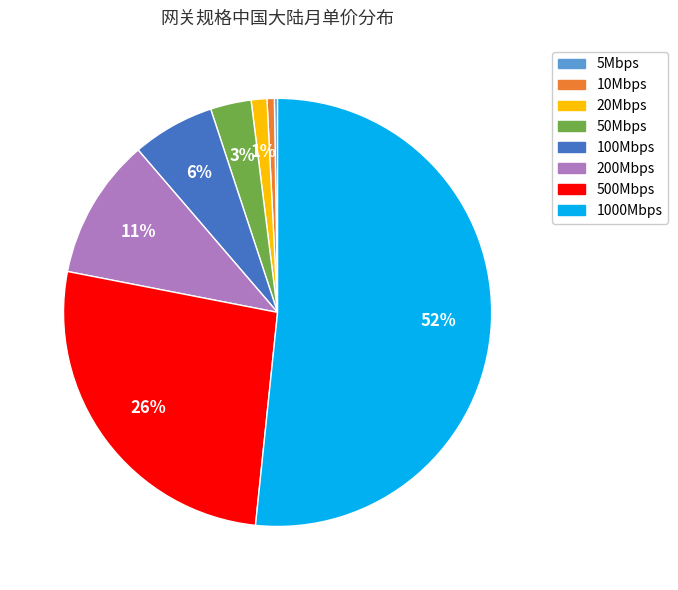

Does 1000Mbps account for over 50% of the chart?

Yes